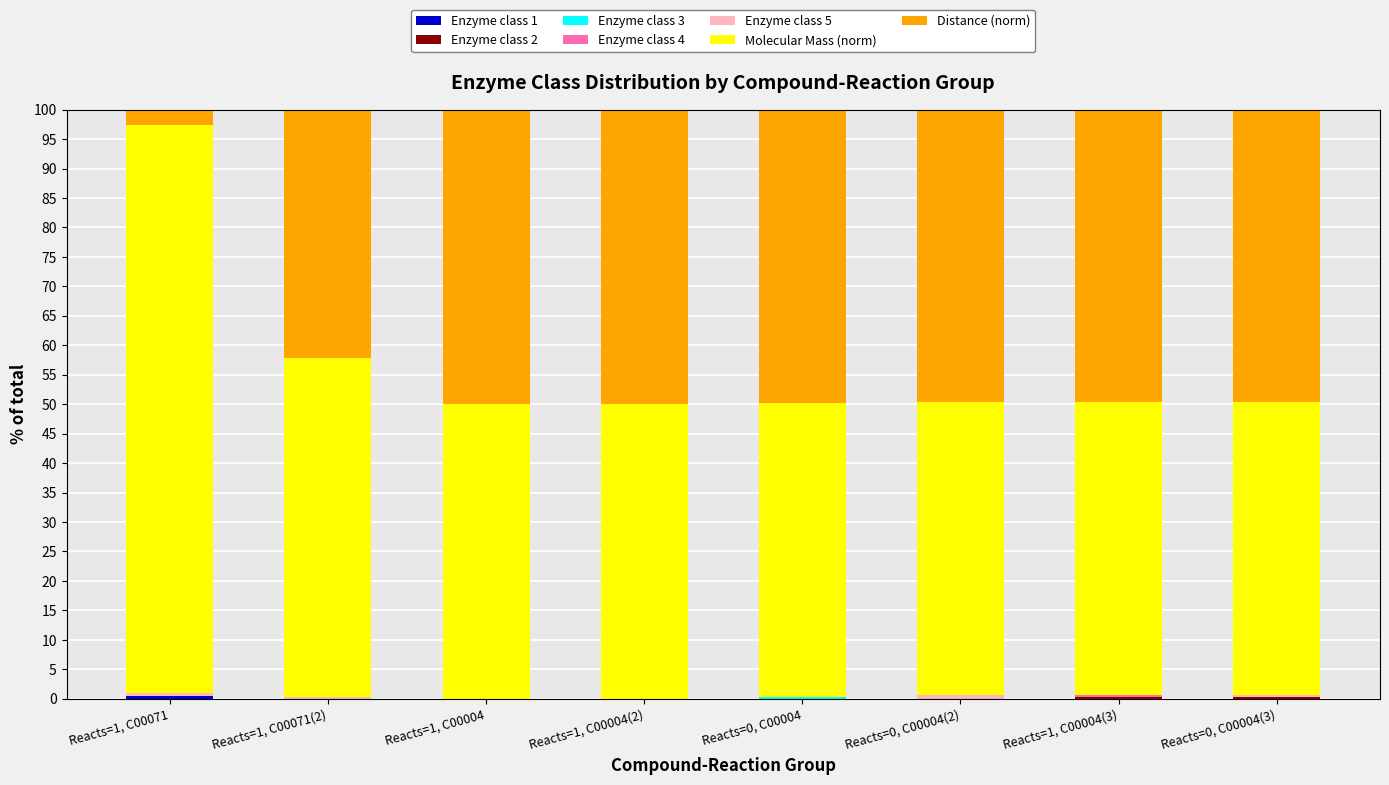

What is the sum of all Enzyme class 3 values?

0.3